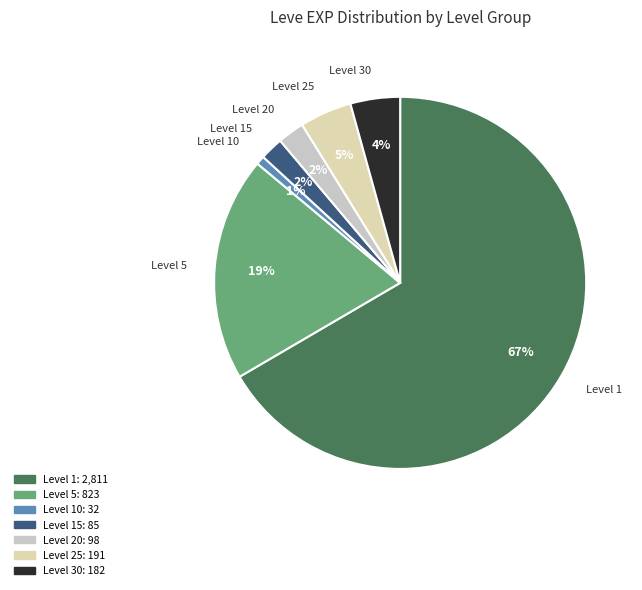

Is the sum of Level 15 and Level 5 greater than half?

No